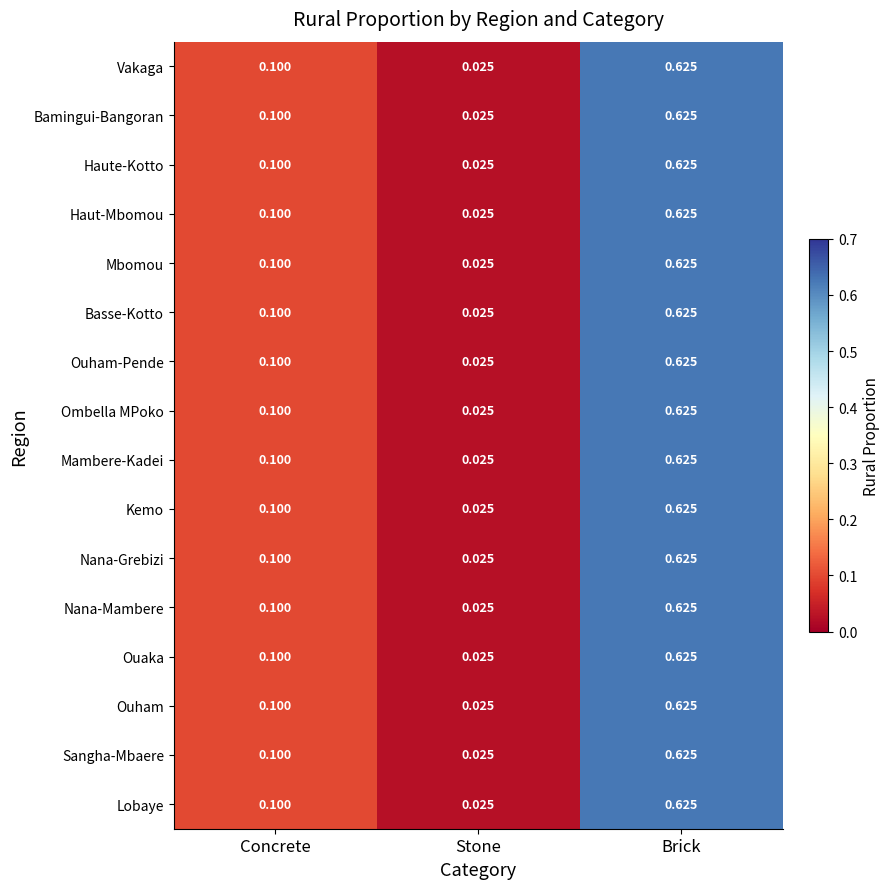

At which label does Nana-Grebizi reach its peak?

Brick